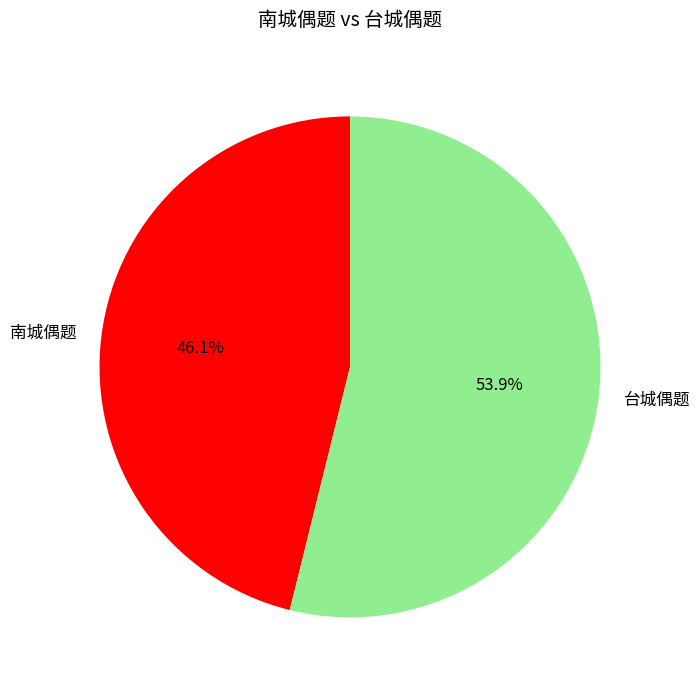

Rank the categories by value from lowest to highest.

南城偶题, 台城偶题